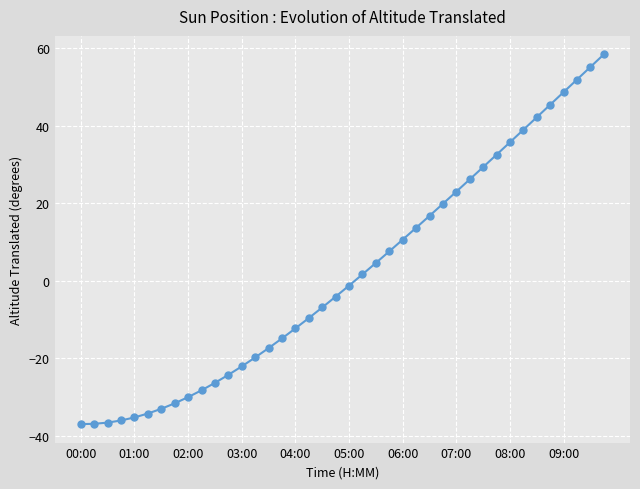

What is the difference between the second highest and minimum values?

92.1